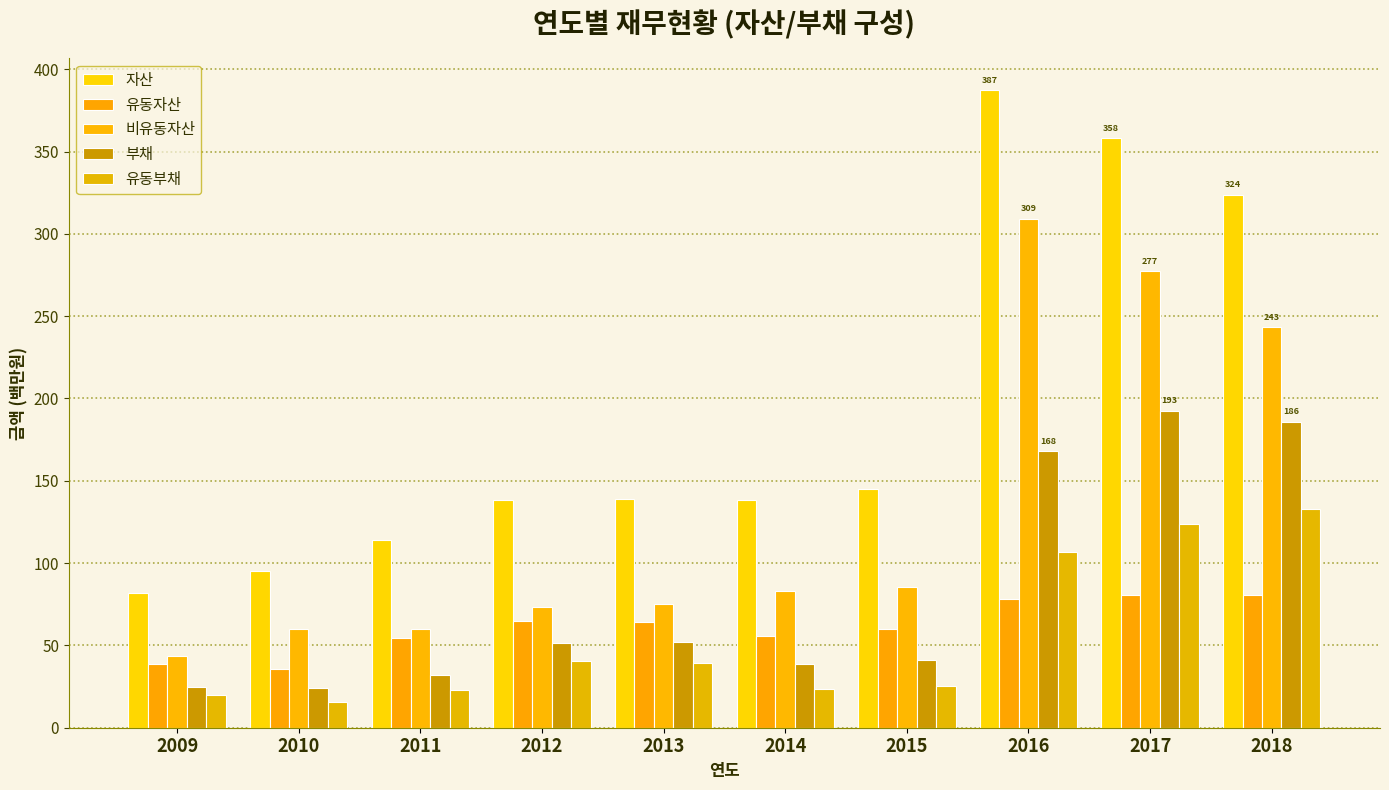

What is the lowest value of the 유동자산 series?

35.4